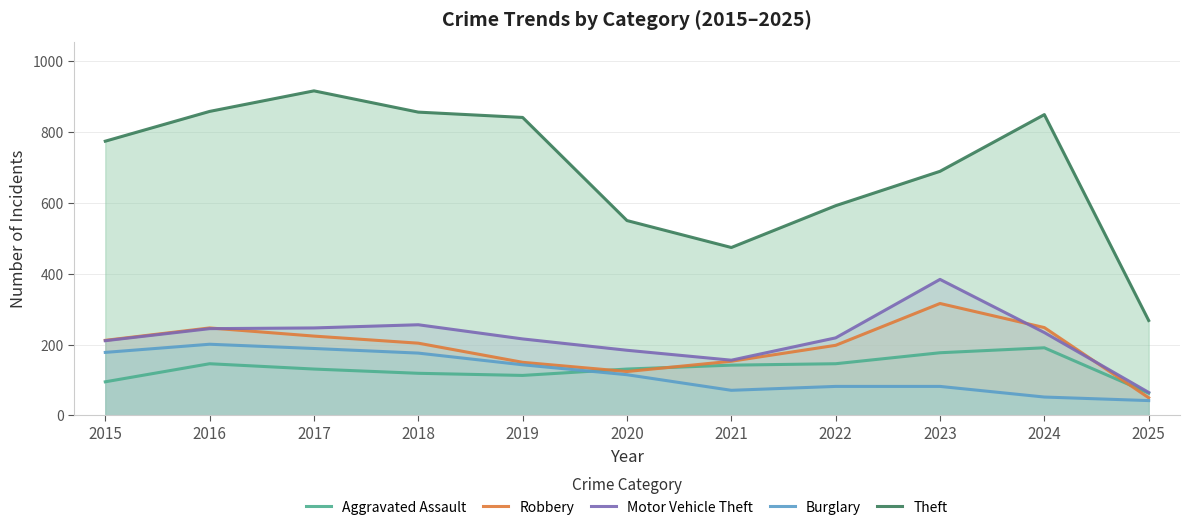

What is the difference between the maximum and minimum values in the Burglary series?

159